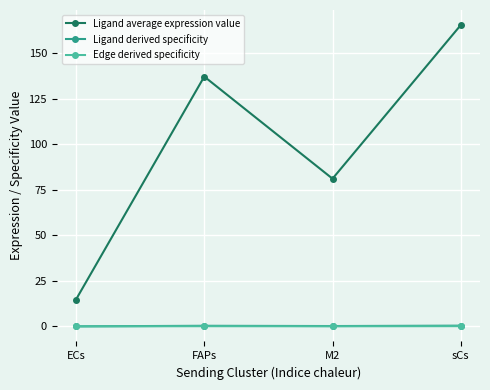

True or false: Ligand average expression value has more than 2 interior local peaks.

False